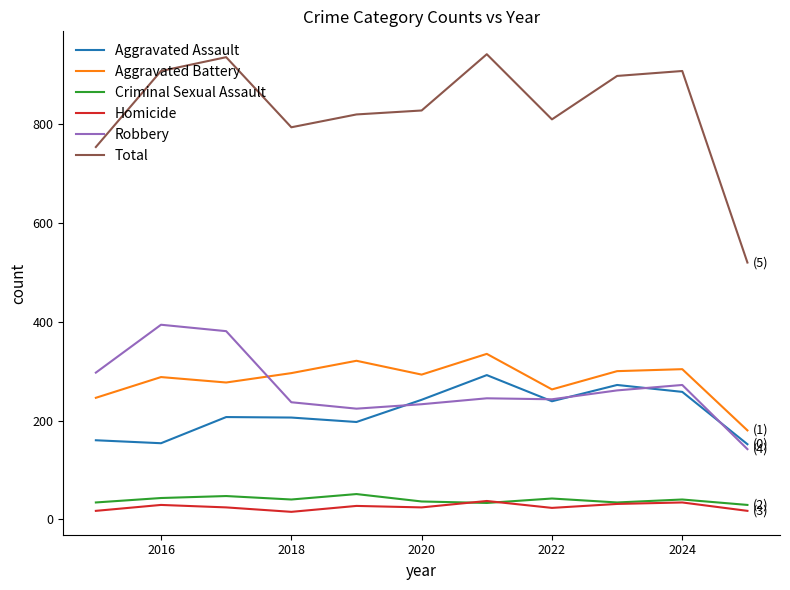

What are all the series names shown in the legend?

Aggravated Assault, Aggravated Battery, Criminal Sexual Assault, Homicide, Robbery, Total